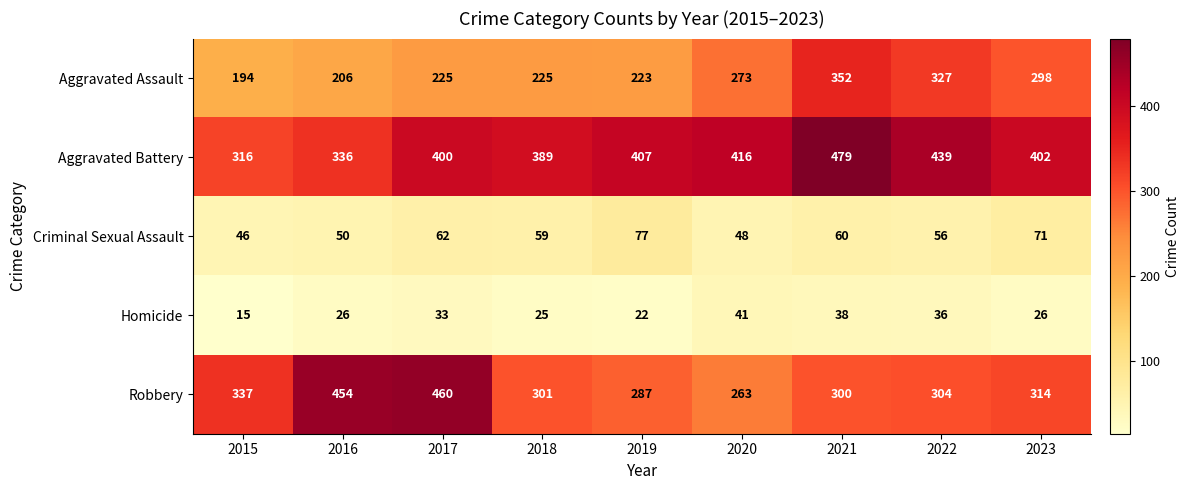

True or false: Criminal Sexual Assault has a value of 59 at 2018.

True